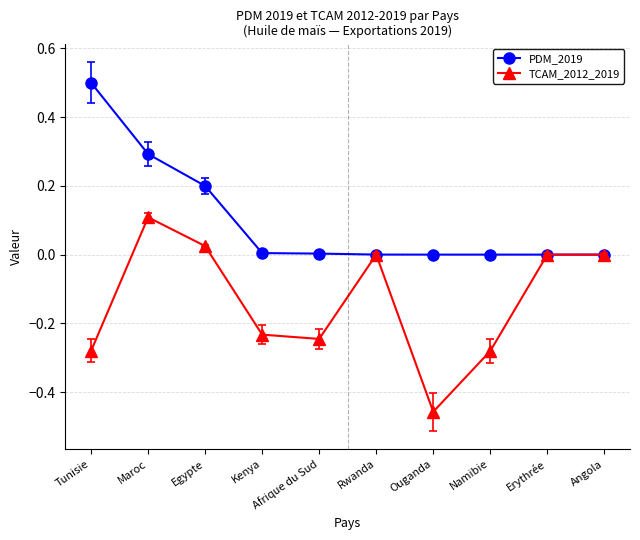

Count the number of categories in the chart.

10